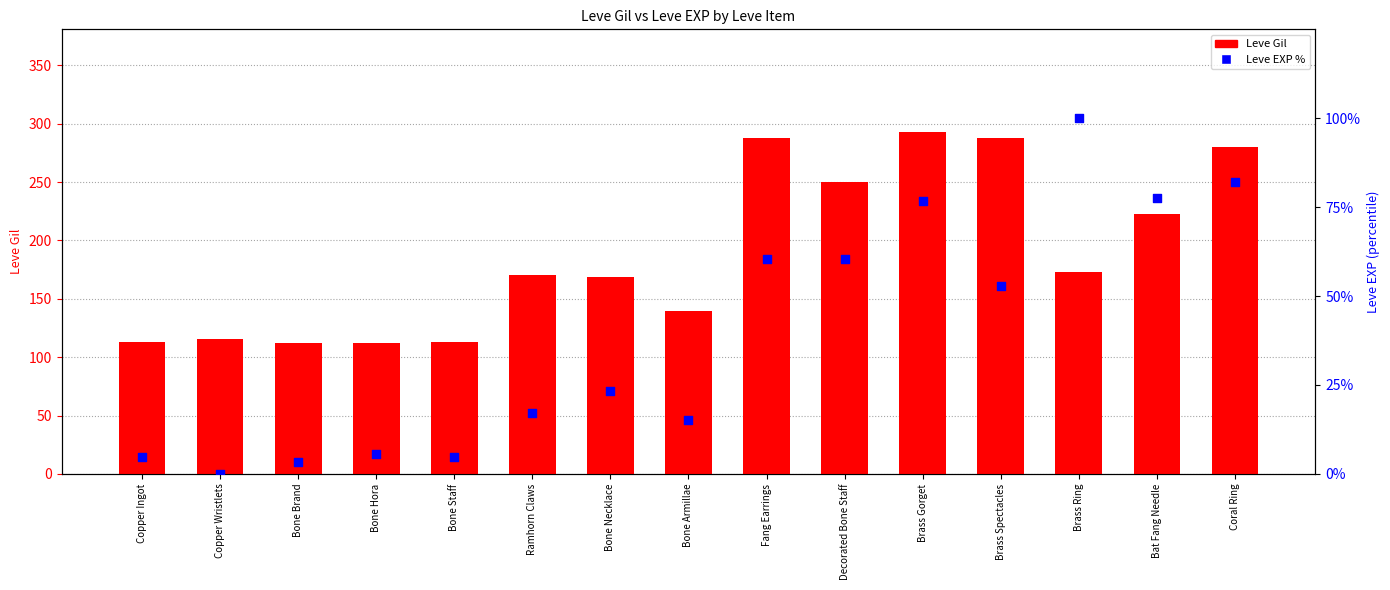

At which category is the sum across all series the highest?

Brass Gorget